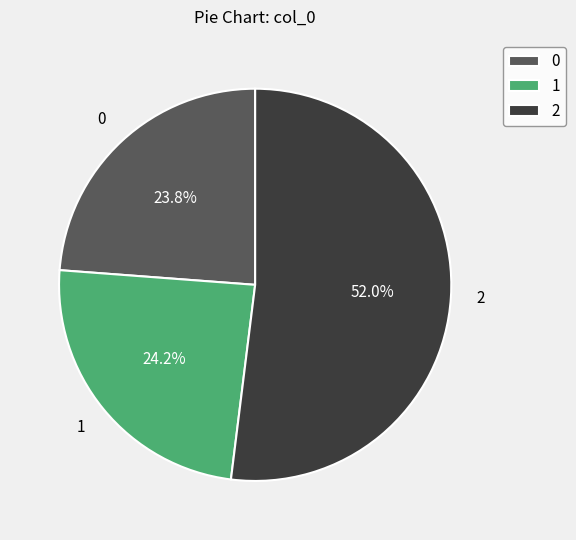

How many segments does this pie chart have?

3